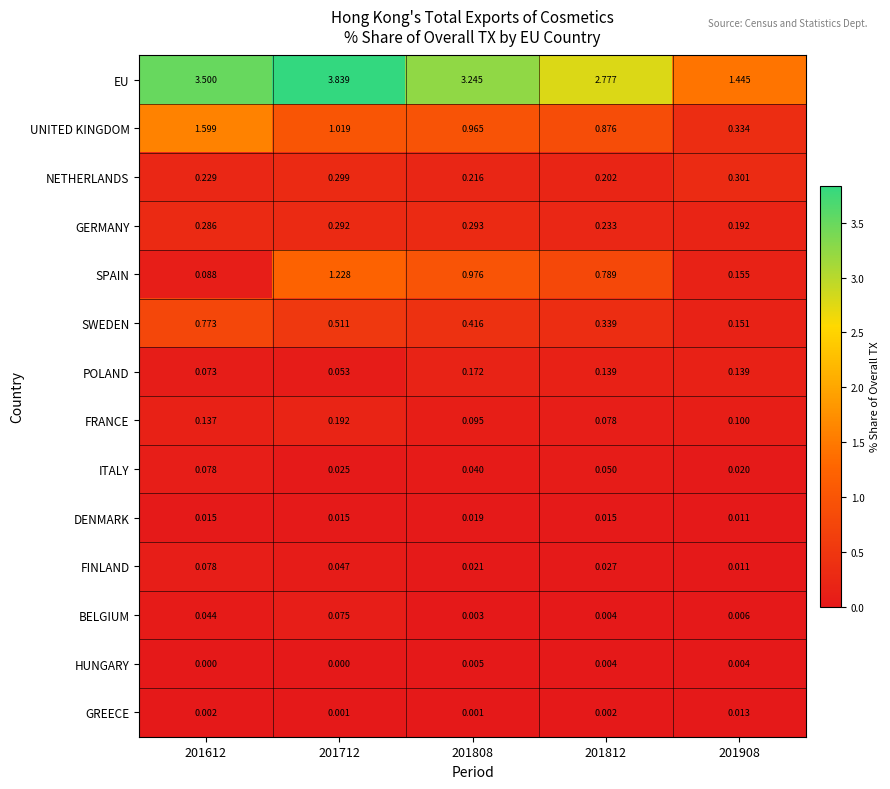

Which series has the widest spread of values?

EU